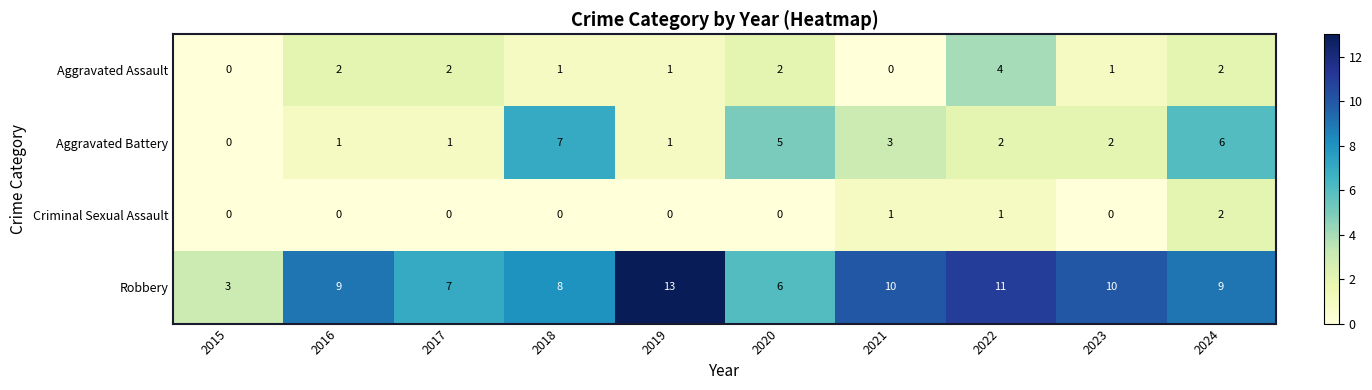

At 2022, list the series in order from smallest to largest.

Criminal Sexual Assault, Aggravated Battery, Aggravated Assault, Robbery